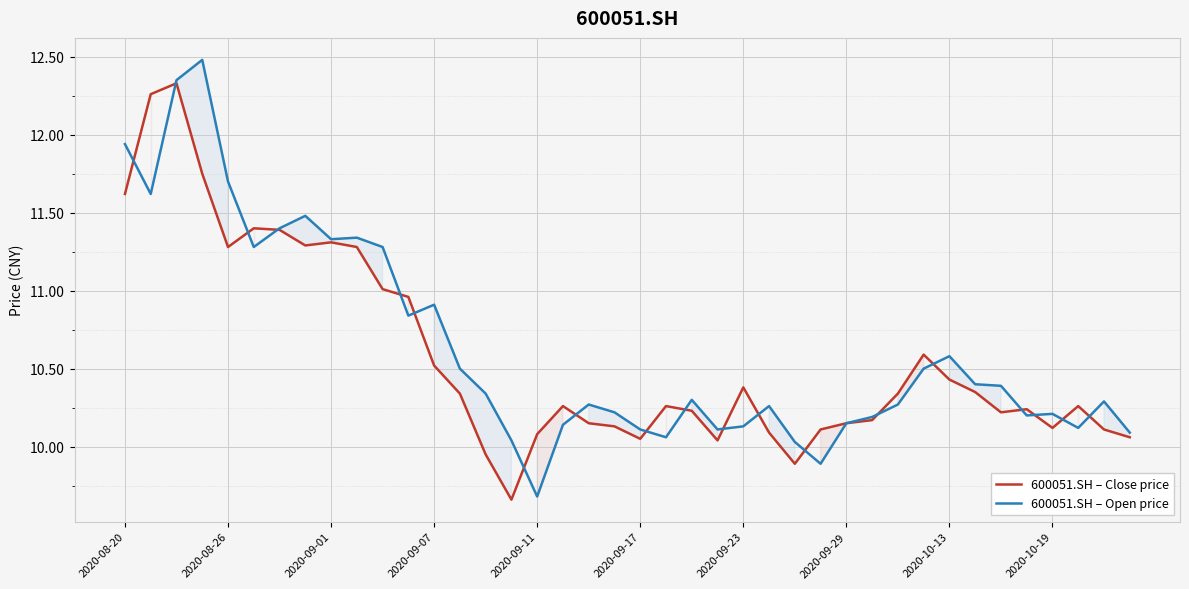

List the series in order of their peak value, highest first.

600051.SH – Open price, 600051.SH – Close price